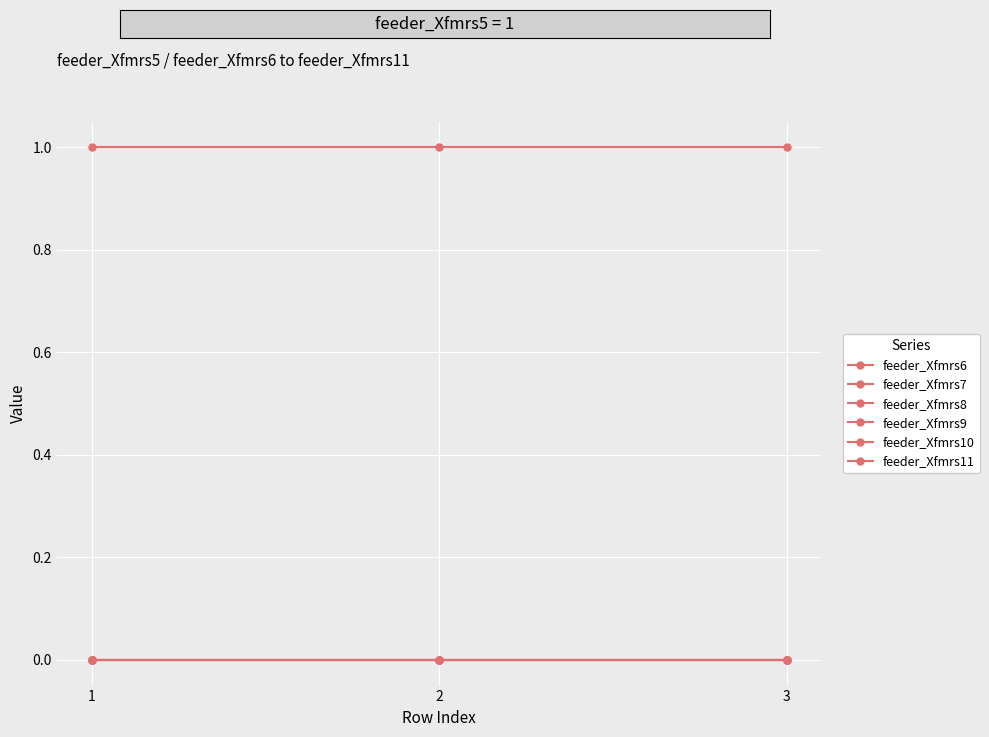

Does the chart have visible grid lines?

Yes